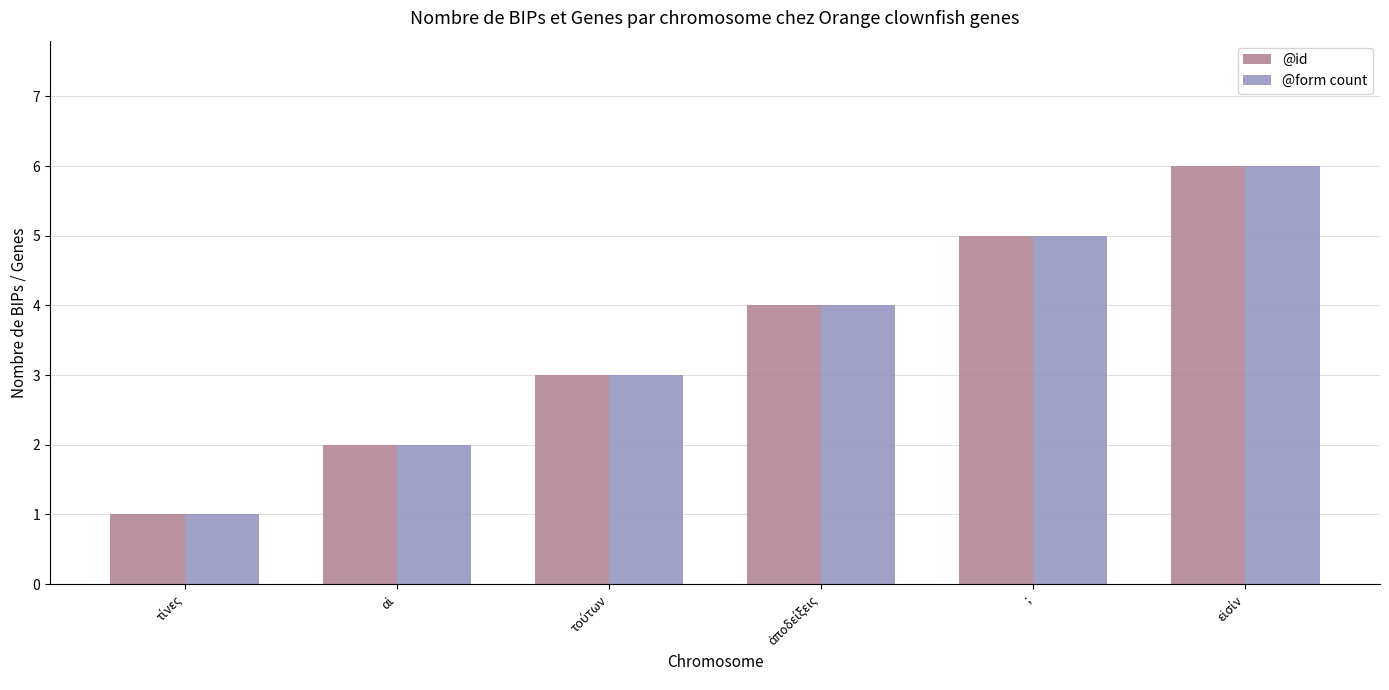

The value of @id at ; is 8. True or false?

False